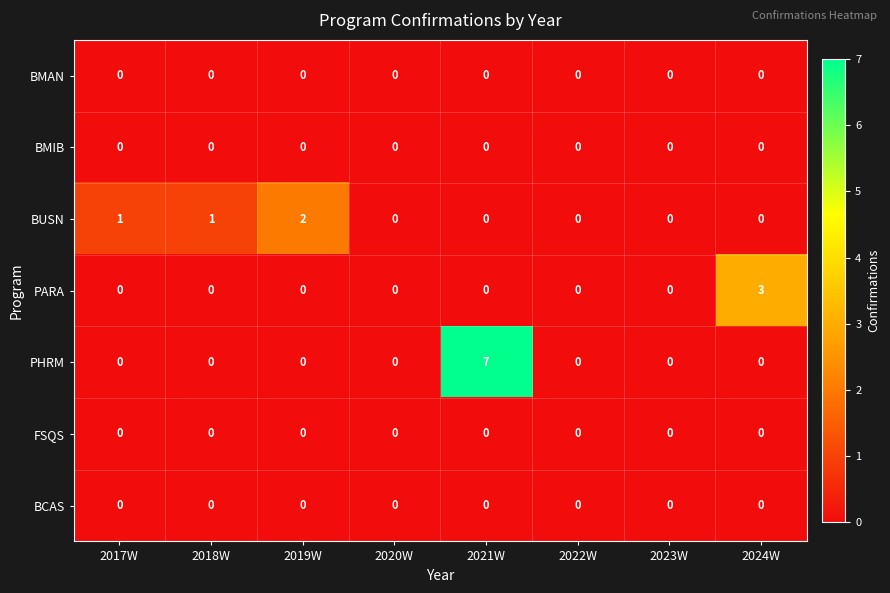

True or false: BUSN has a value of -1 at 2023W.

False